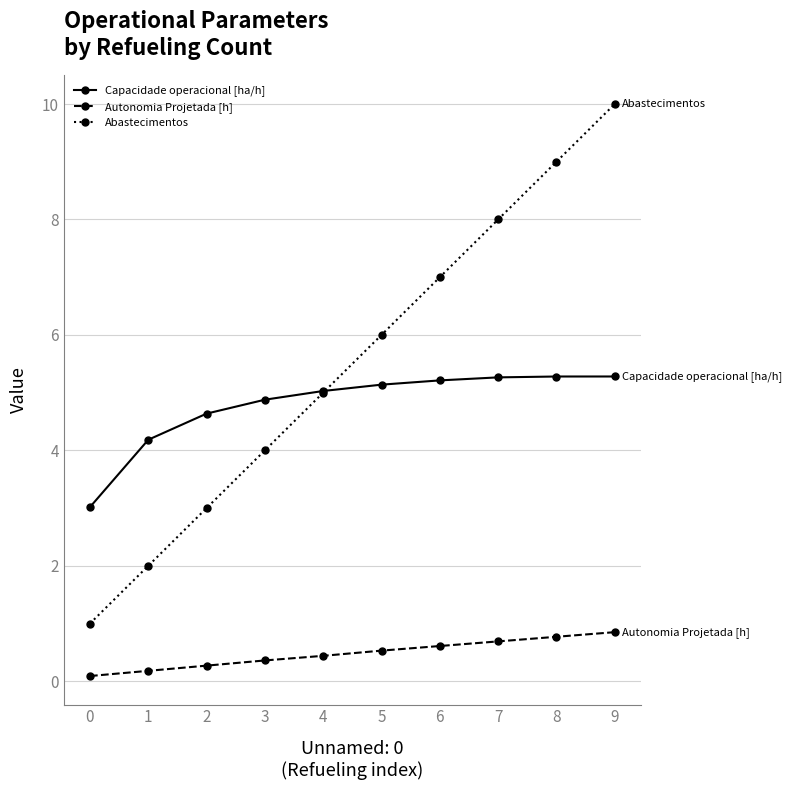

List the series in order of their peak value, highest first.

Abastecimentos, Capacidade operacional [ha/h], Autonomia Projetada [h]